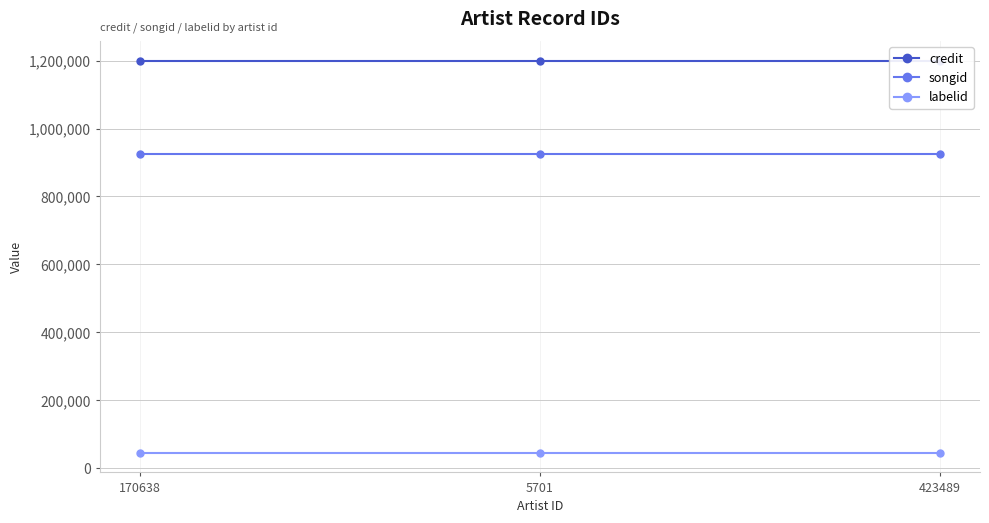

True or false: credit has a value of 764856 at 5701.

False